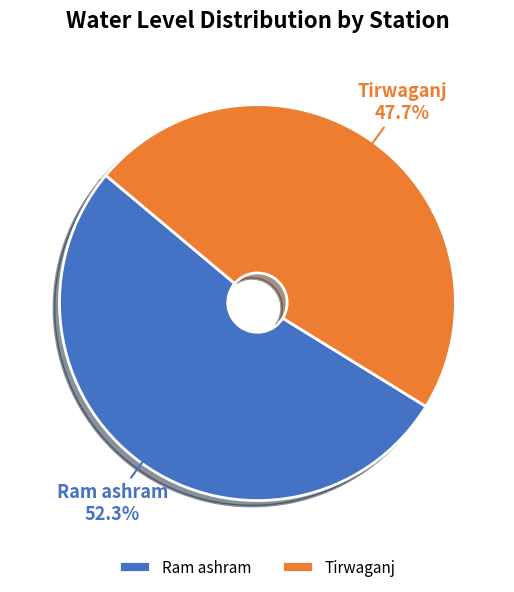

Is there any slice that represents more than half of the pie?

Yes